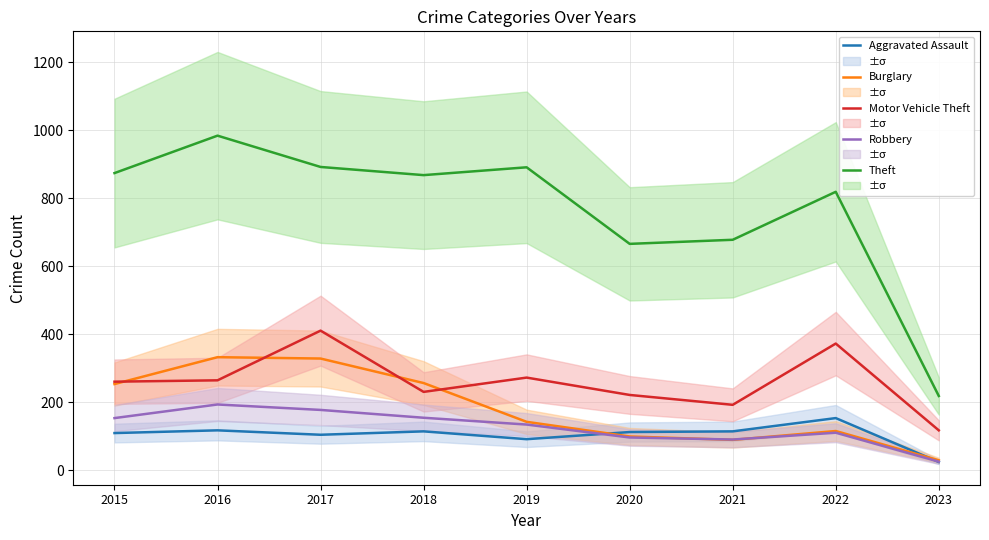

How many lines are shown in the chart?

5